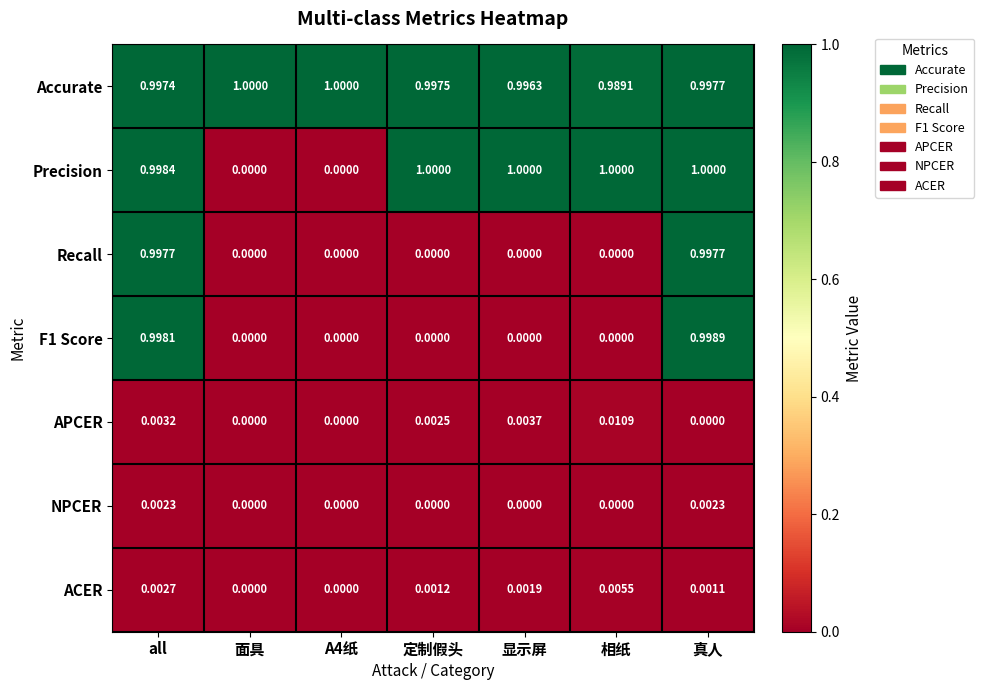

Is the value of APCER at 相纸 greater than the value of NPCER at A4纸?

Yes